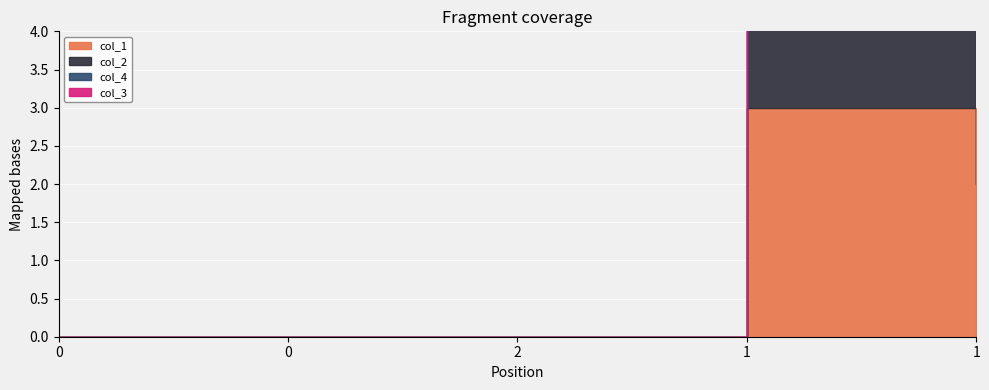

What is the label of the 4th point from the left?

1